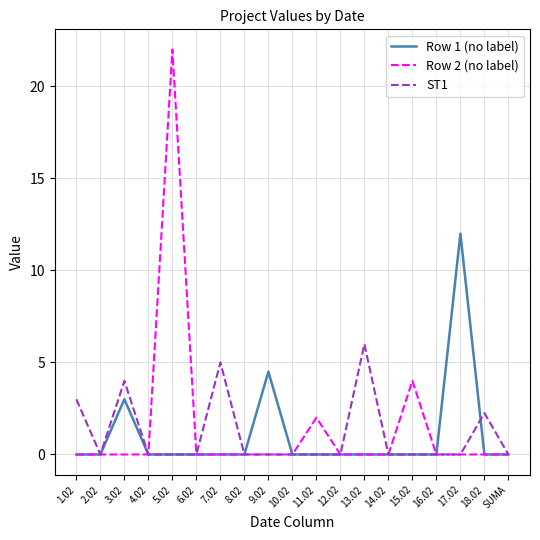

Rank the series by their maximum value, from highest to lowest.

Row 2 (no label), Row 1 (no label), ST1